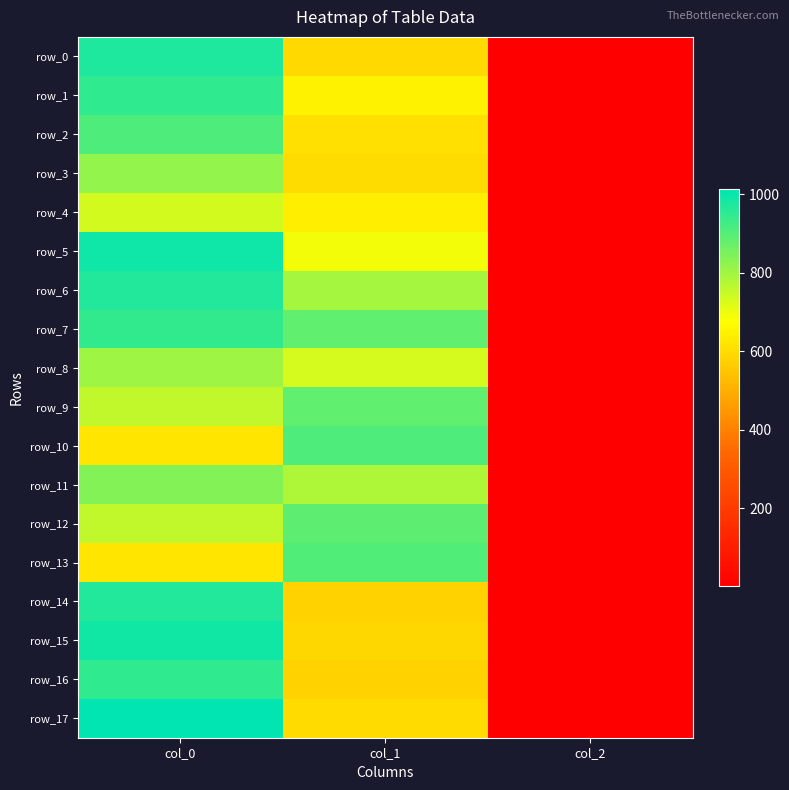

At which label does row_12 first exceed 756?

col_0